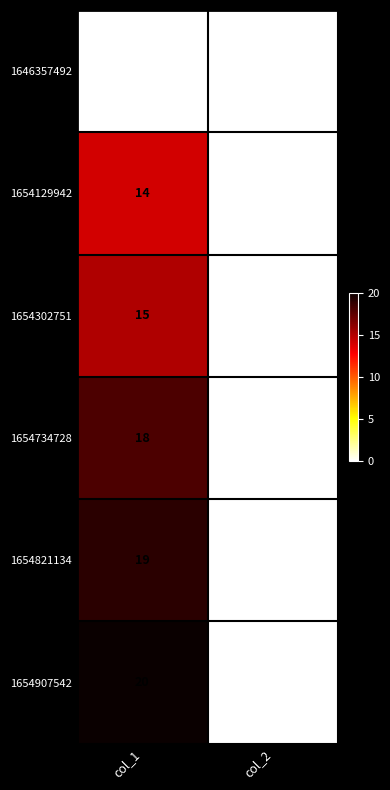

Reading left to right, list all the values displayed in this chart.

1646357492: 0	0
1654129942: 14	0
1654302751: 15	0
1654734728: 18	0
1654821134: 19	0
1654907542: 20	0